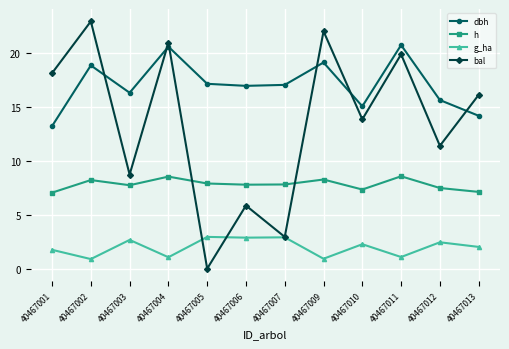

True or false: g_ha and h cross at least once.

False